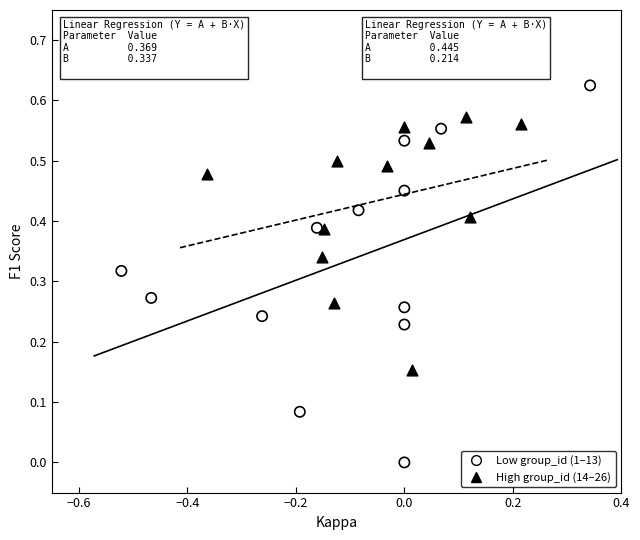

Which series contains the highest Y value?

Low group_id (1–13)